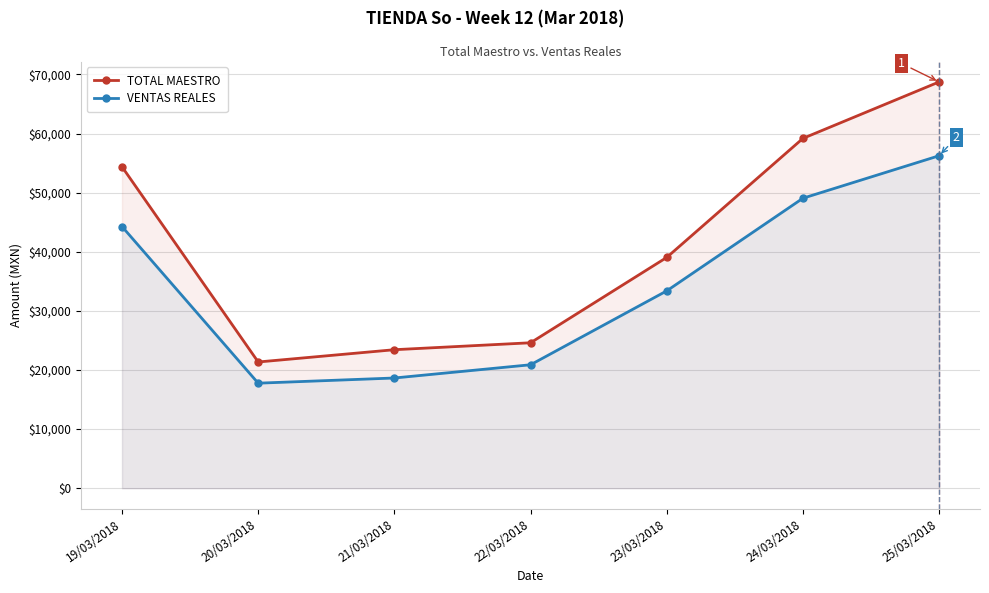

What is the lowest value of the VENTAS REALES series?

17768.5